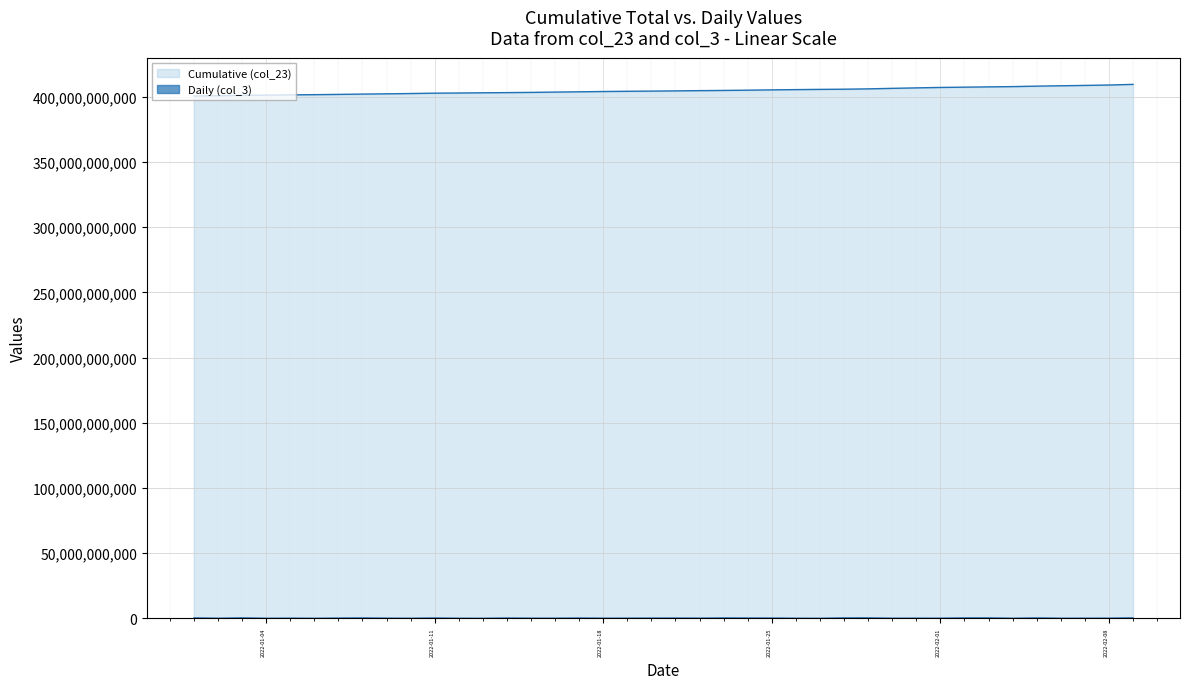

Which series has the largest total across all categories?

Cumulative (col_23)